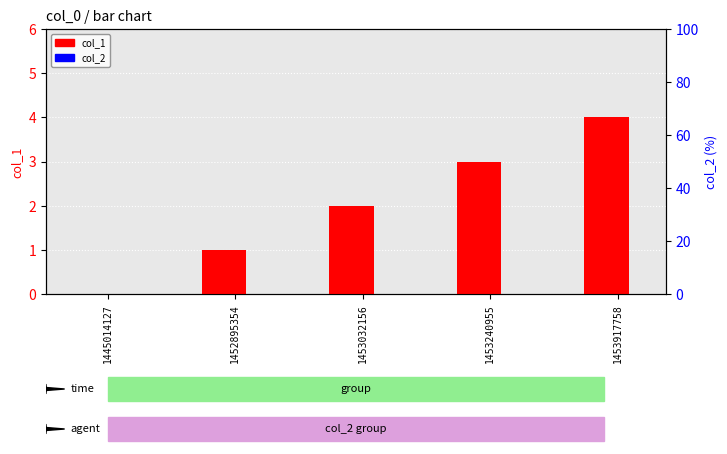

Which series changed the most between 1453032156 and 1453917758?

col_1